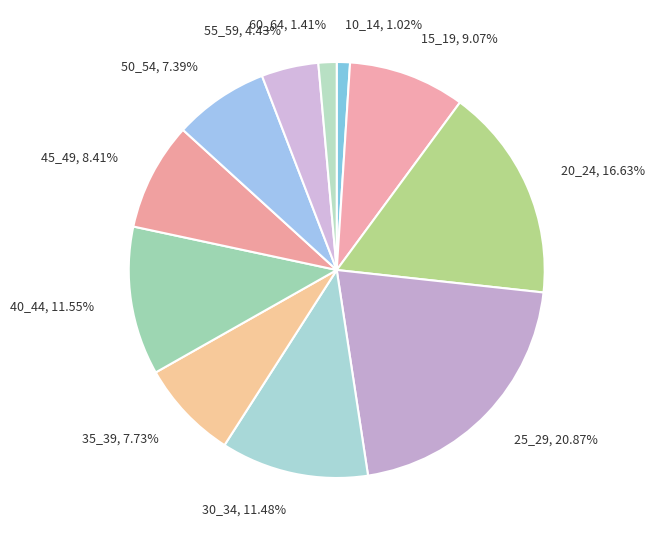

To the nearest percent, what percentage of the pie is 30_34?

11%